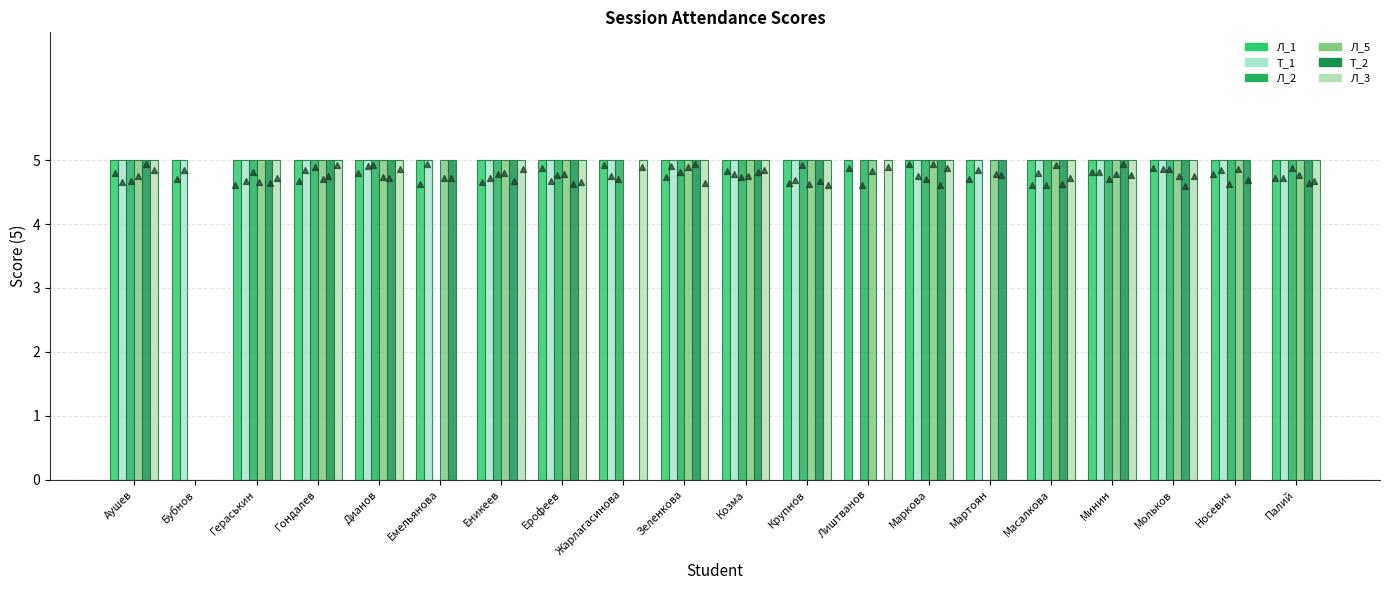

At how many categories does at least one series exceed 4?

20